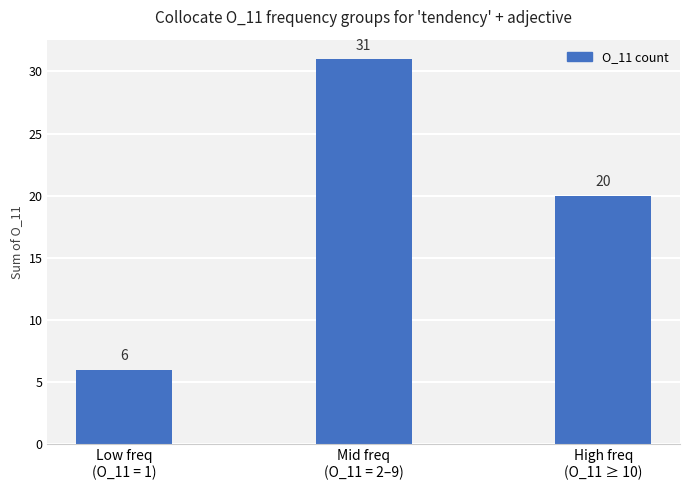

What is the change in value from Mid freq
(O_11 = 2–9) to High freq
(O_11 ≥ 10)?

-11